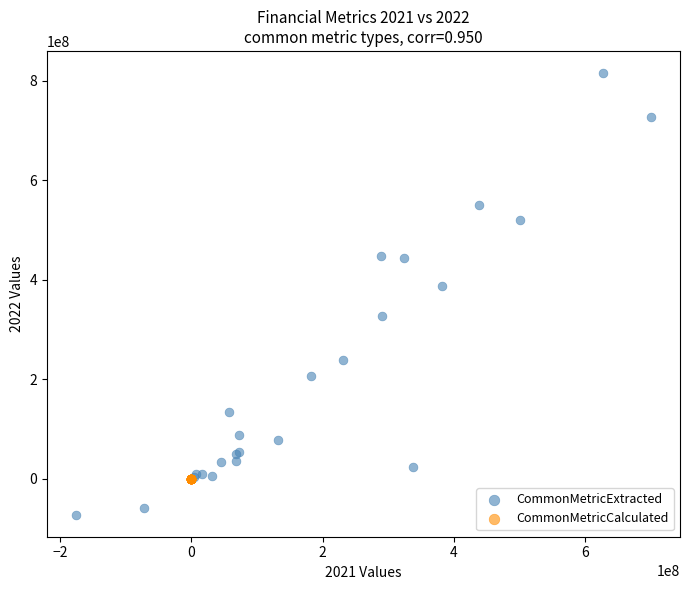

Which series contains the highest Y value?

CommonMetricExtracted